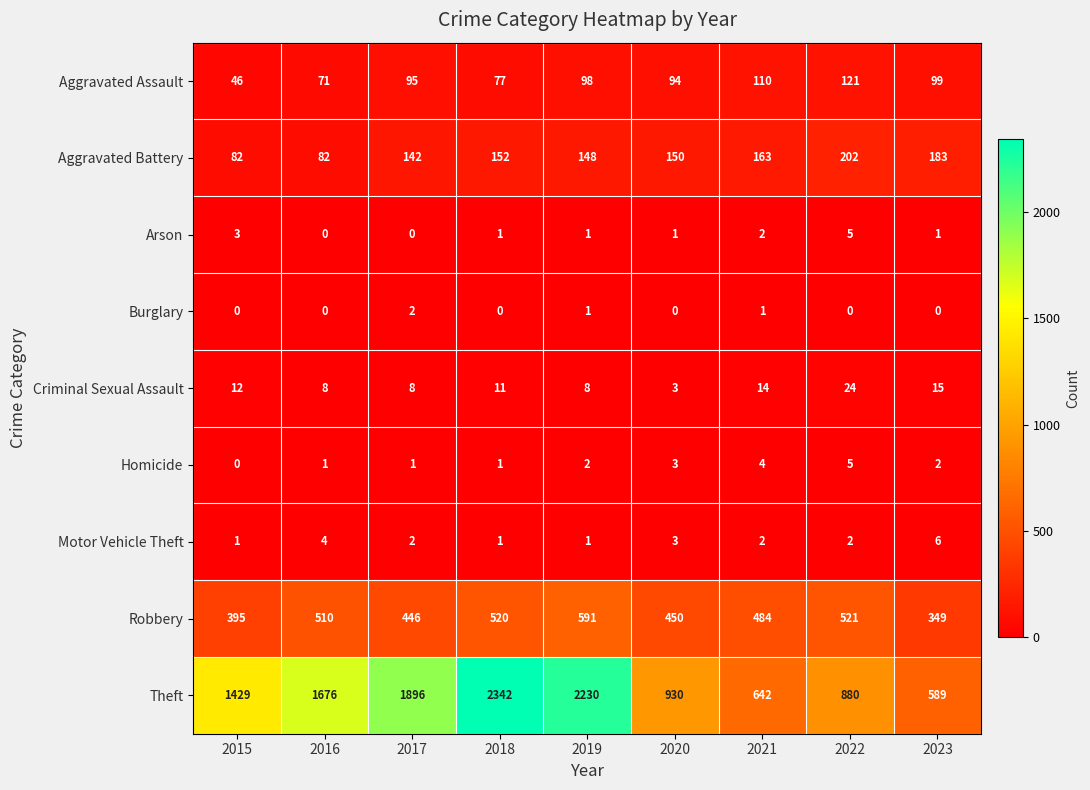

How many data points does each series have?

9